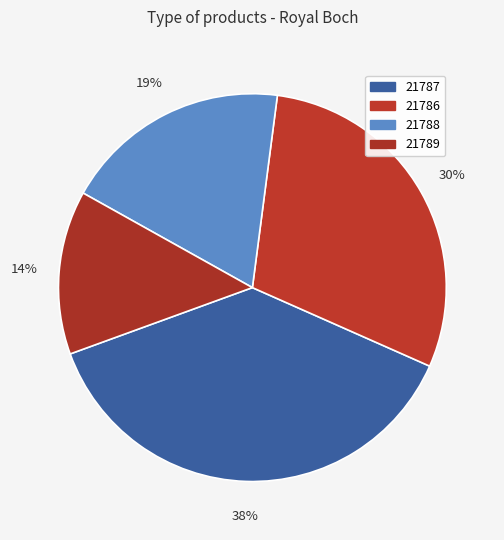

True or false: 21787 accounts for 38% of the total.

True